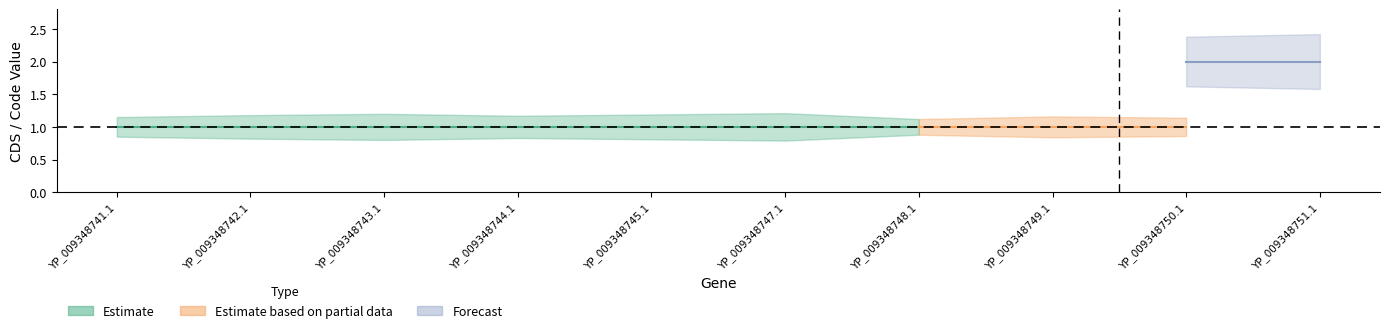

True or false: Code_center and CDS_center intersect in this chart.

False